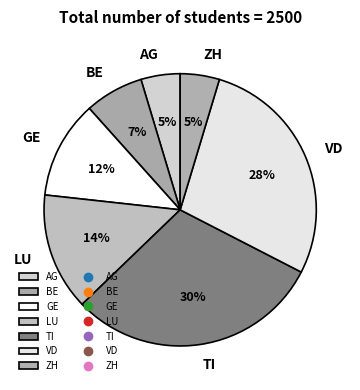

The TI slice represents 41% of the pie. True or false?

False